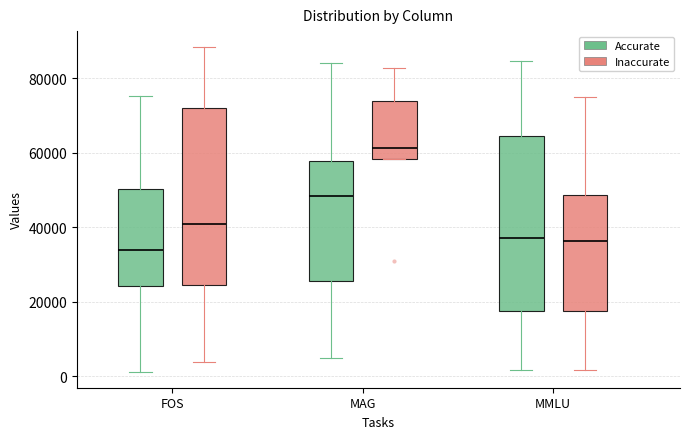

Which box's median line is the lowest?

FOS (Accurate)